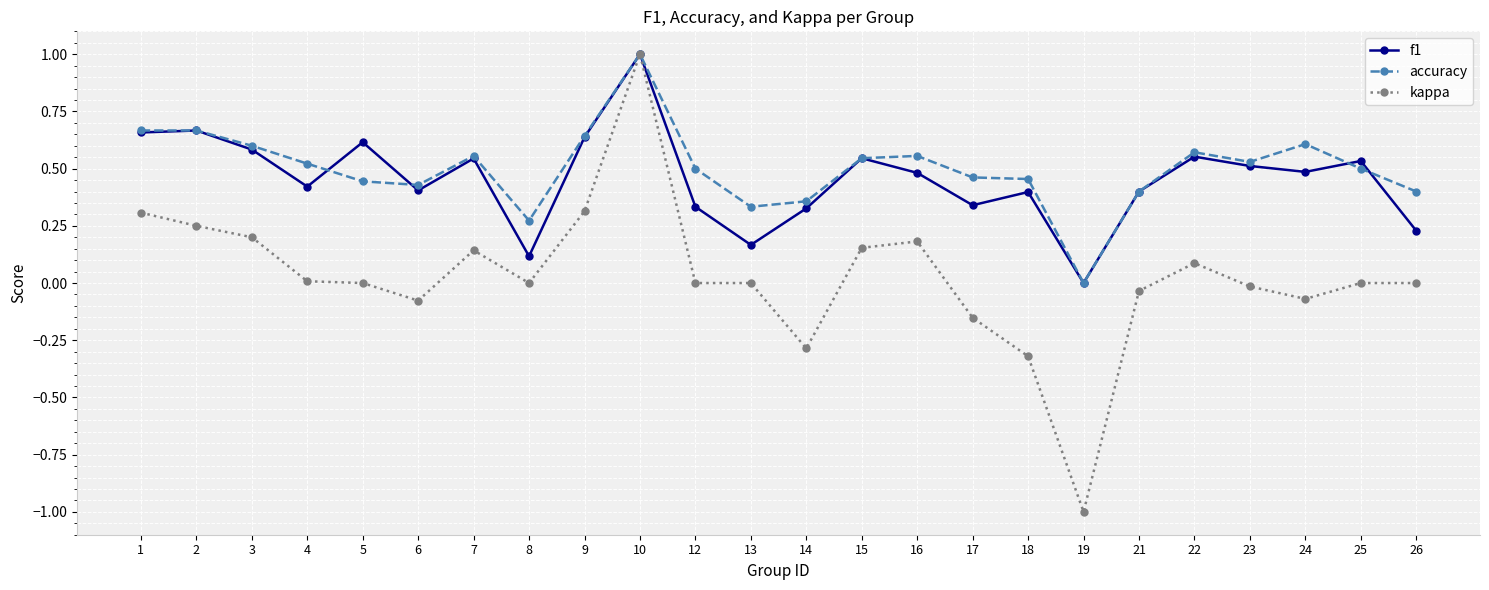

What is the total value across all series at 5?

1.1